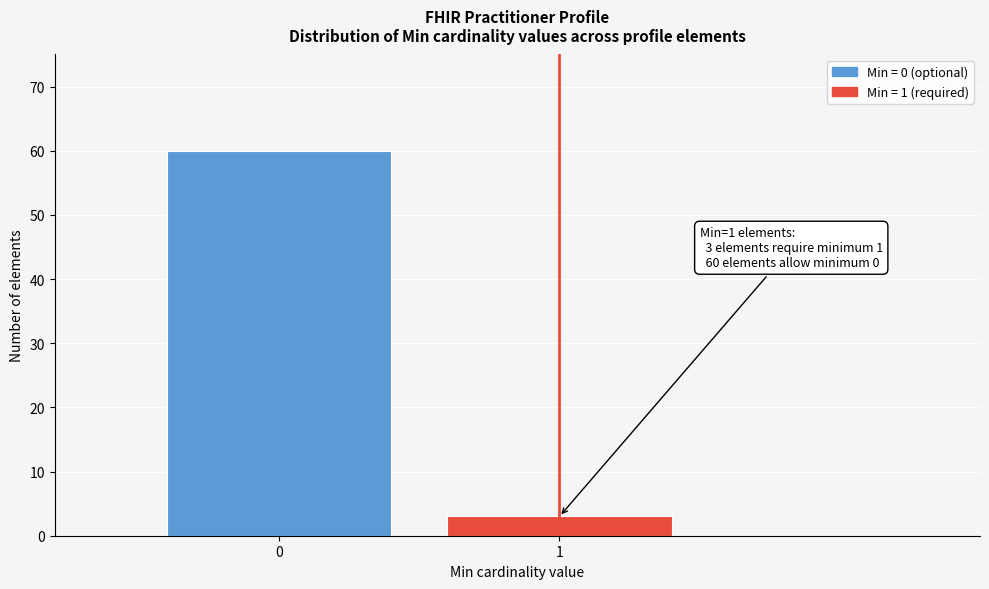

Reading right to left, what are all the values shown in this chart?

3	60